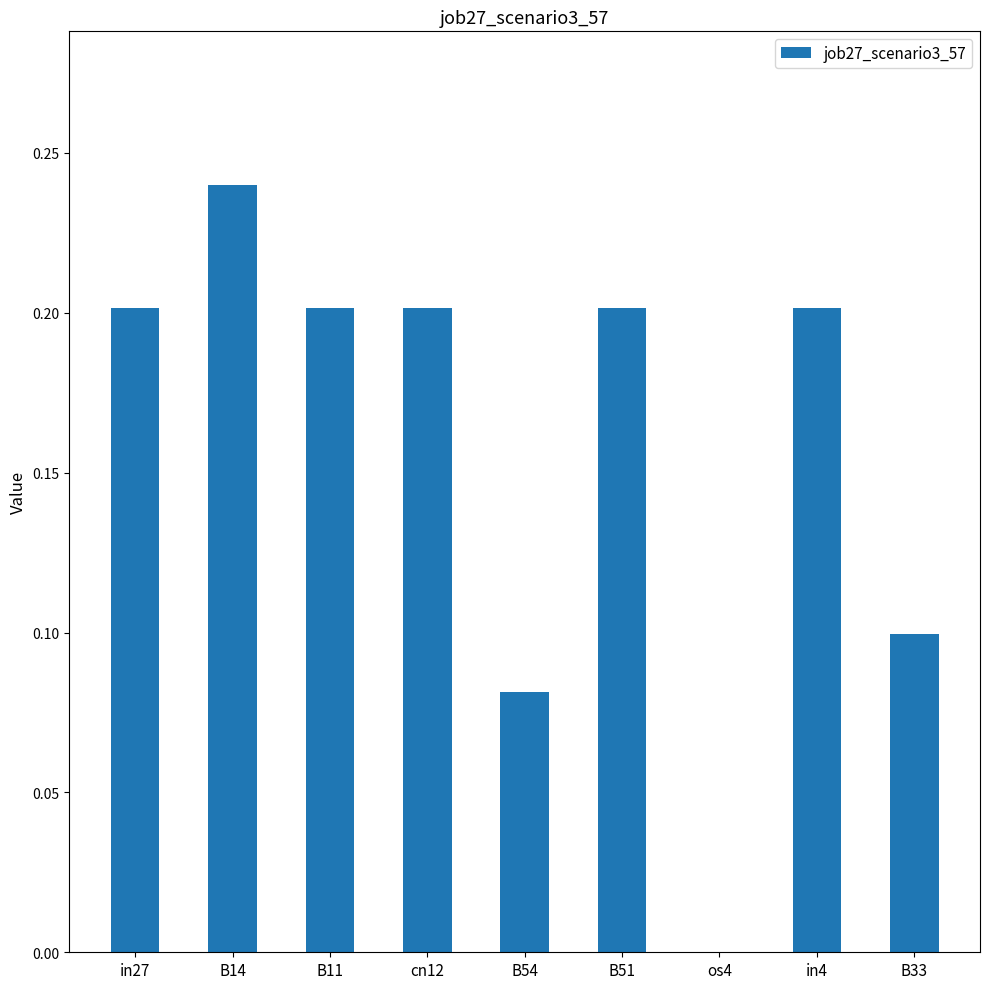

Between B11 and B54, which is larger?

B11